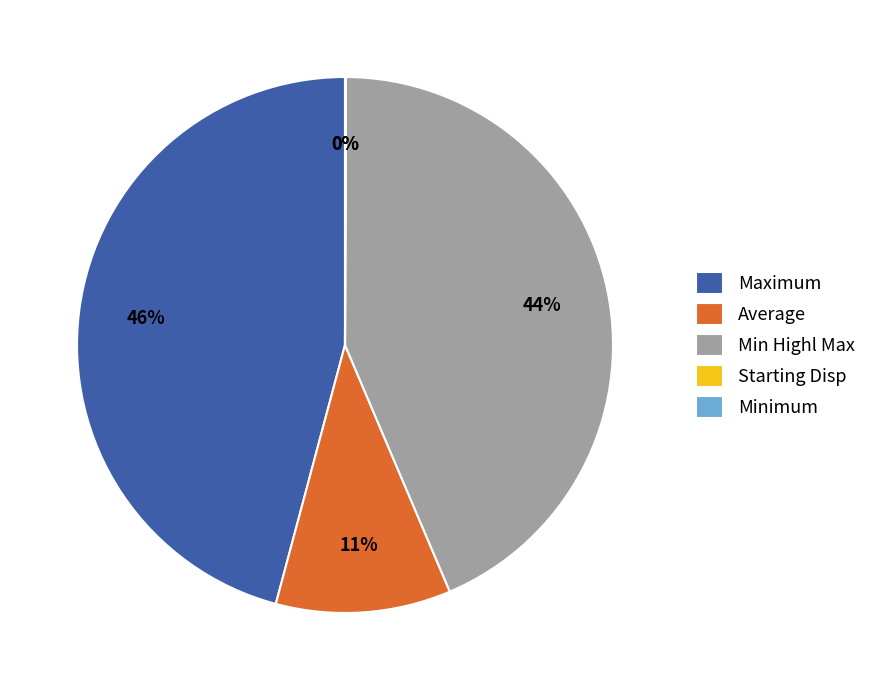

To the nearest percent, what is the average slice percentage?

20%